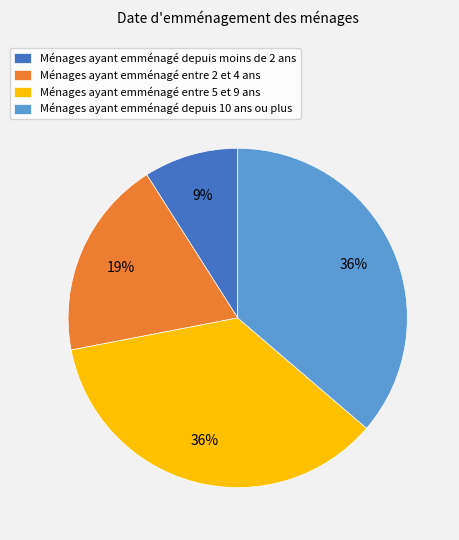

Which category has the smallest portion of the pie?

Ménages ayant emménagé depuis moins de 2 ans